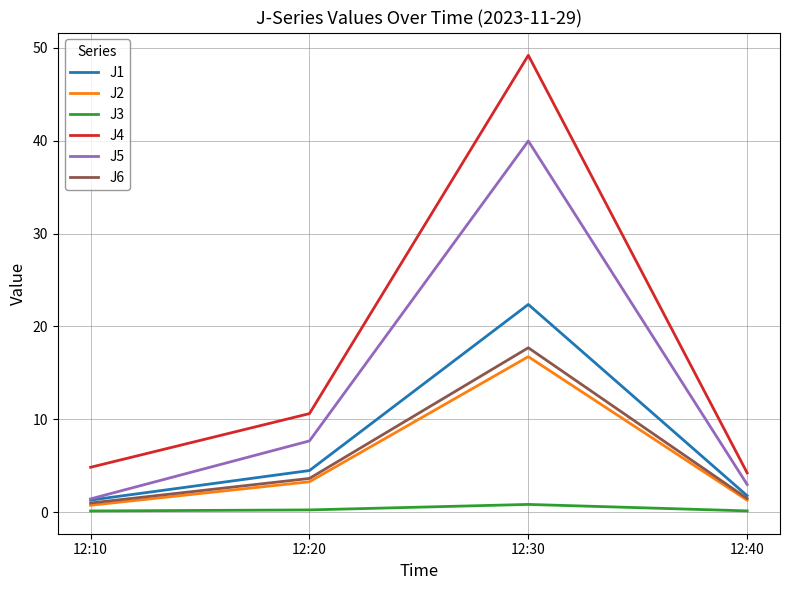

Is the value of J3 at 12:20 greater than the value of J4 at 12:40?

No